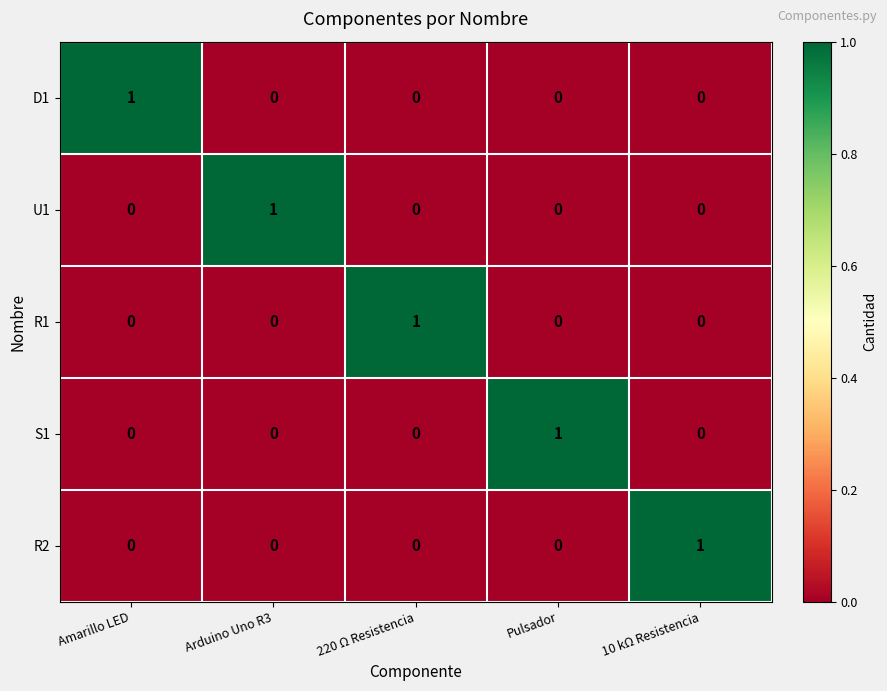

At how many categories does at least one series exceed 0?

5